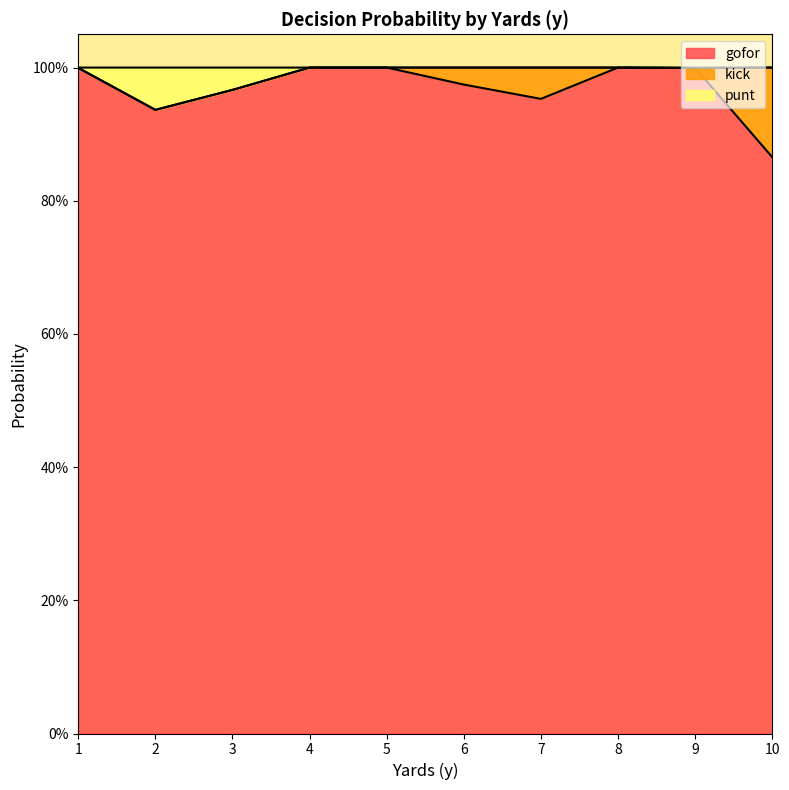

At how many categories does at least one series exceed 0?

10